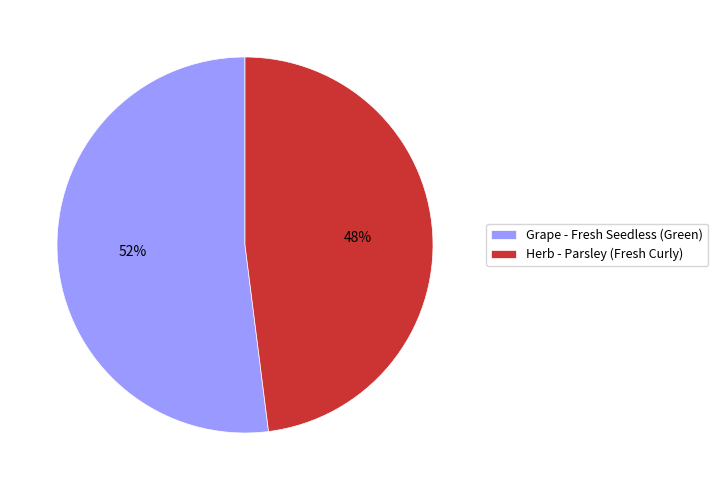

To the nearest percent, what percentage of the pie is Grape - Fresh Seedless (Green)?

52%